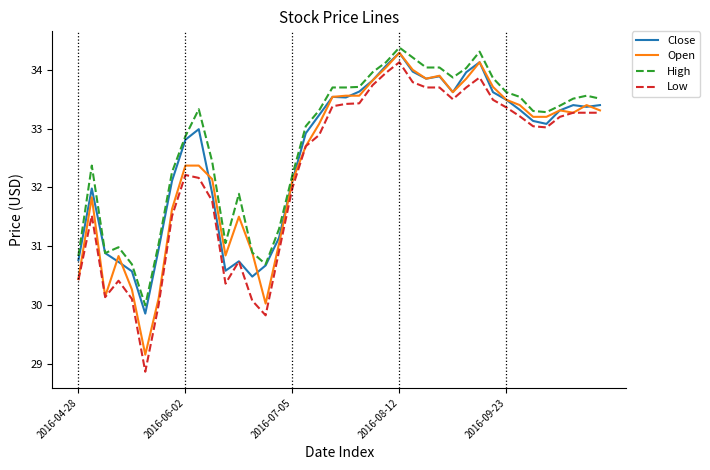

True or false: High and Low cross at least once.

False